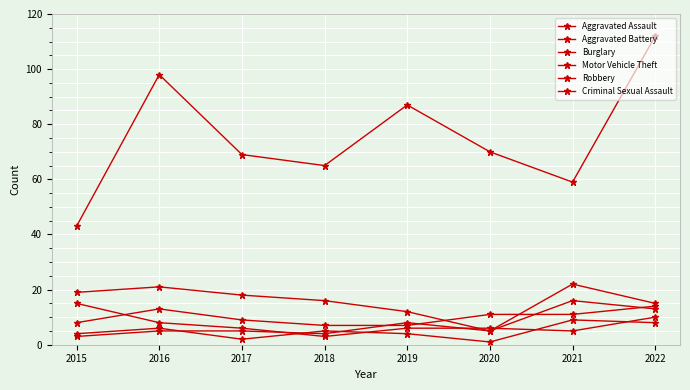

Which has a higher value, 2022 or 2021?

2022